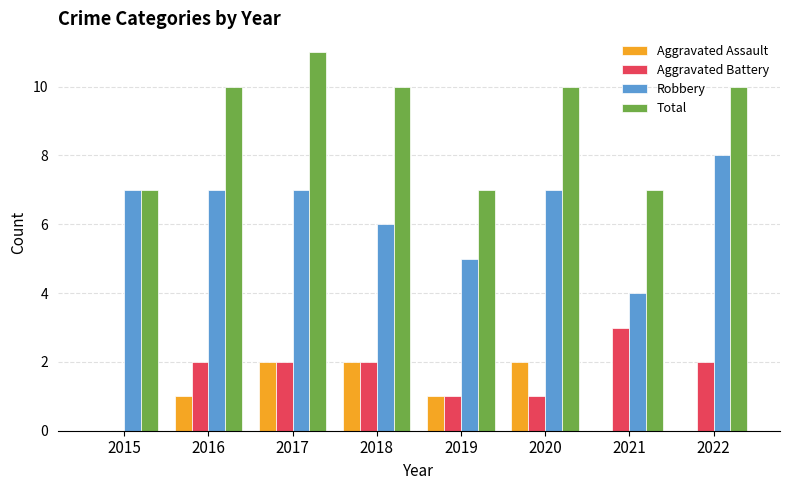

What is the sum of all Aggravated Battery values?

13